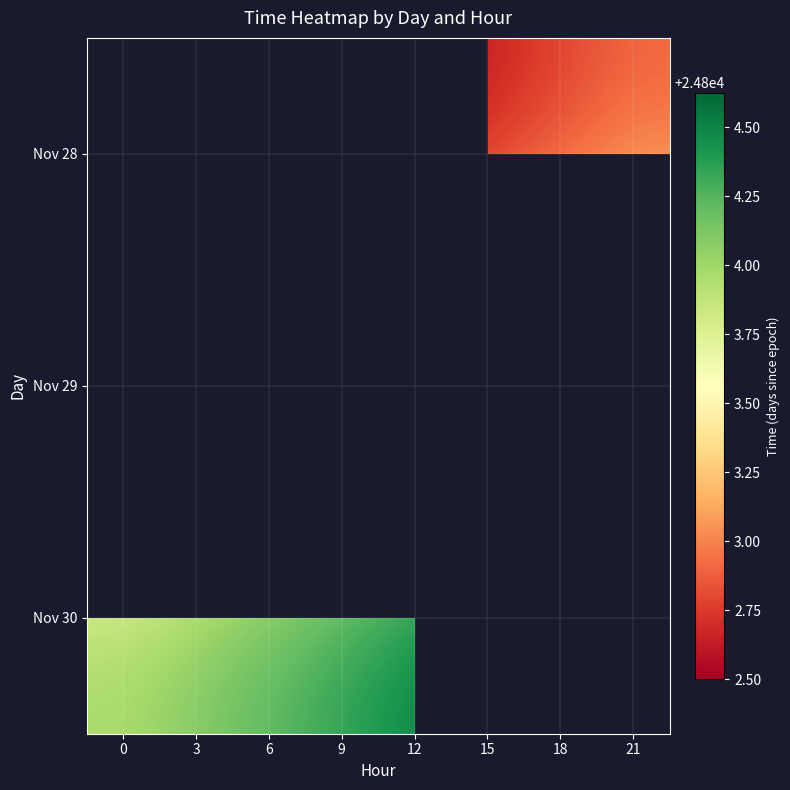

What value does the Nov 30 series have at 9?

24804.4